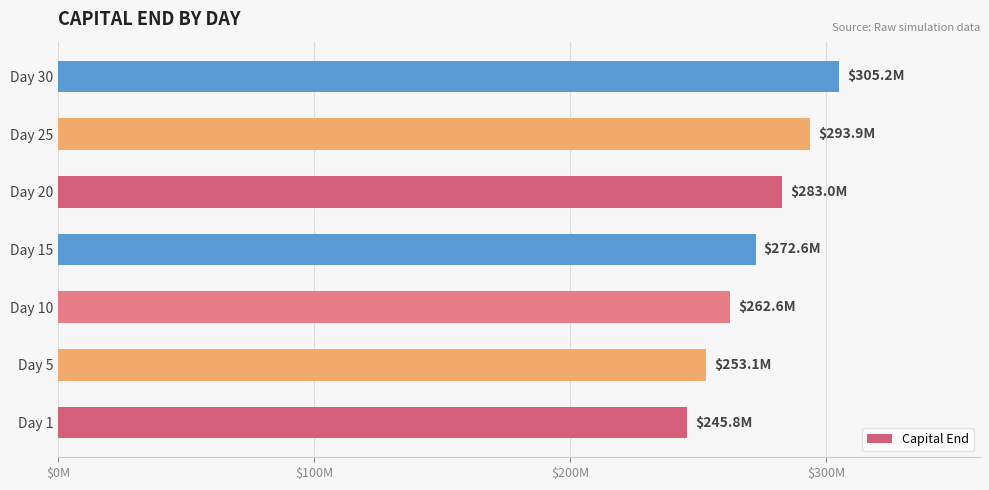

What is the sum of all values?

1916268240.6